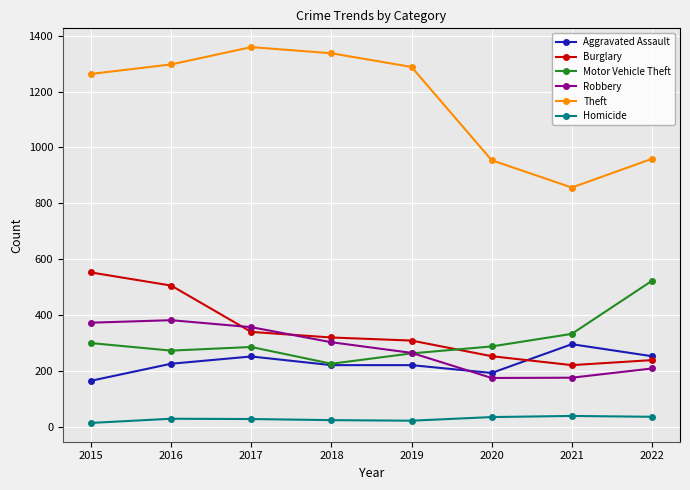

True or false: Motor Vehicle Theft has more than 1 interior local peaks.

False